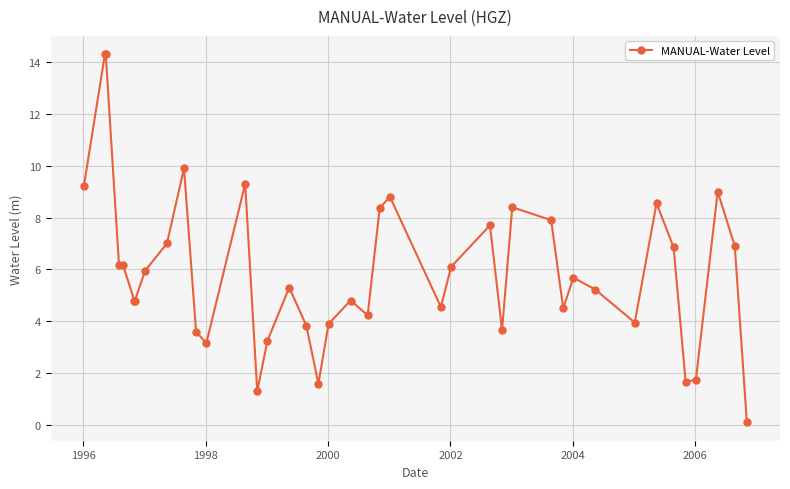

What is the minimum value shown in the chart?

0.1